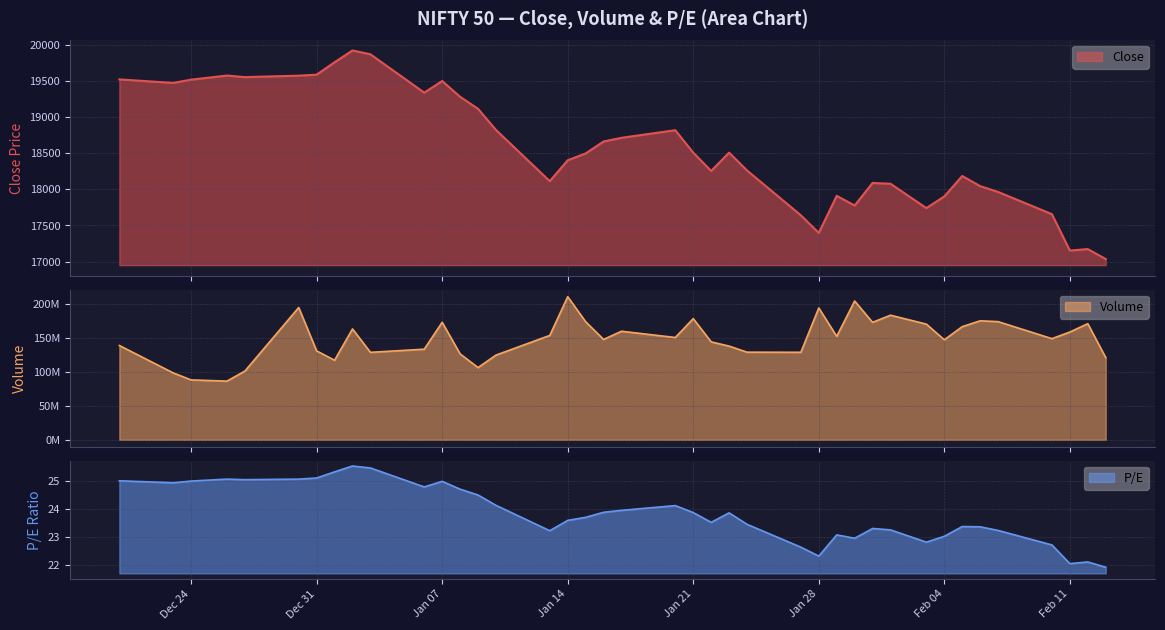

What are all the series names shown in the legend?

Close, Volume, P/E